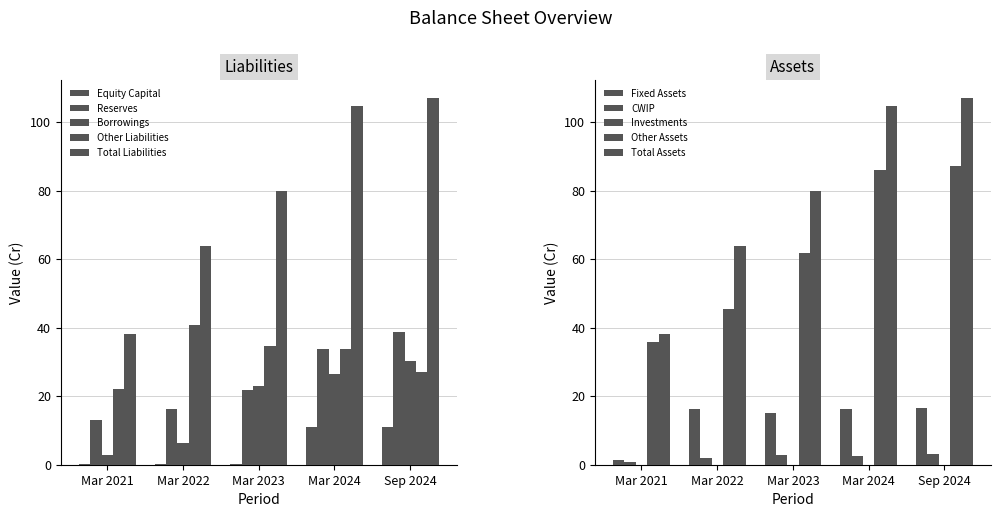

The Mar 2022 series shows 102.5 at Total Liabilities. True or false?

False